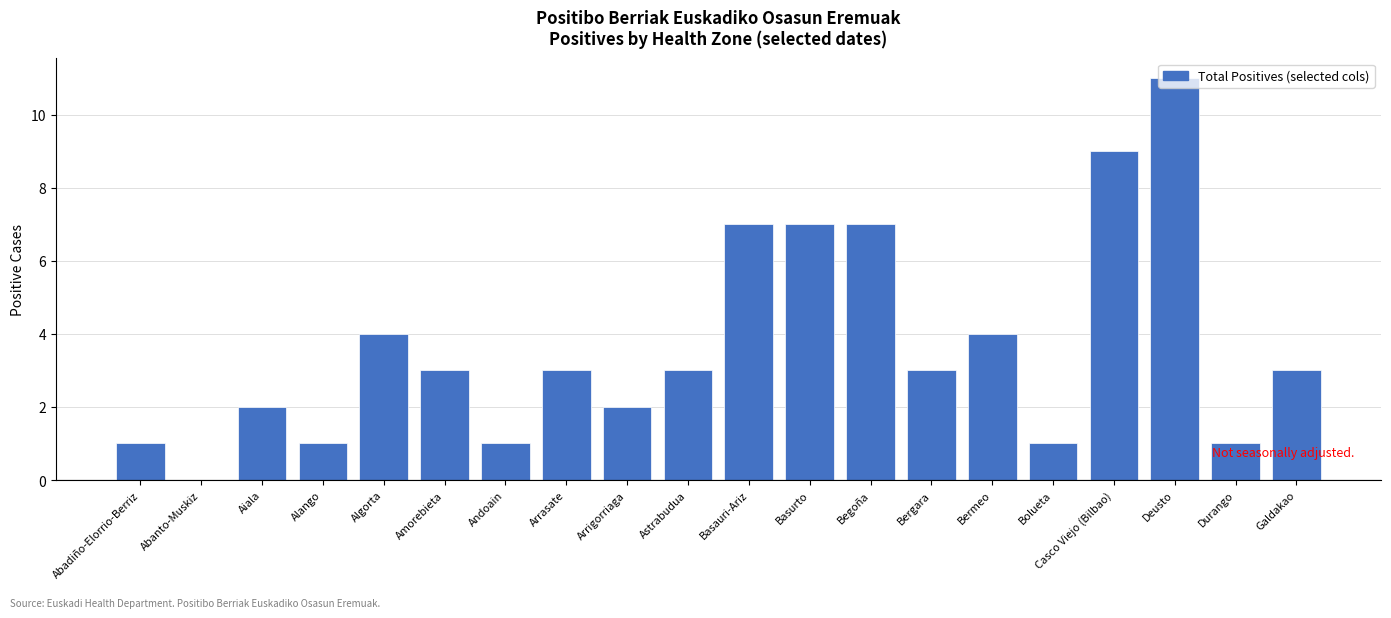

What is the sum of all values?

73